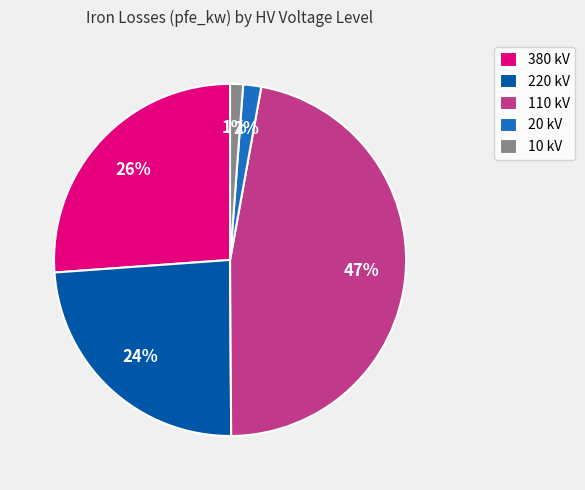

Which has a higher value, 10 kV or 380 kV?

380 kV